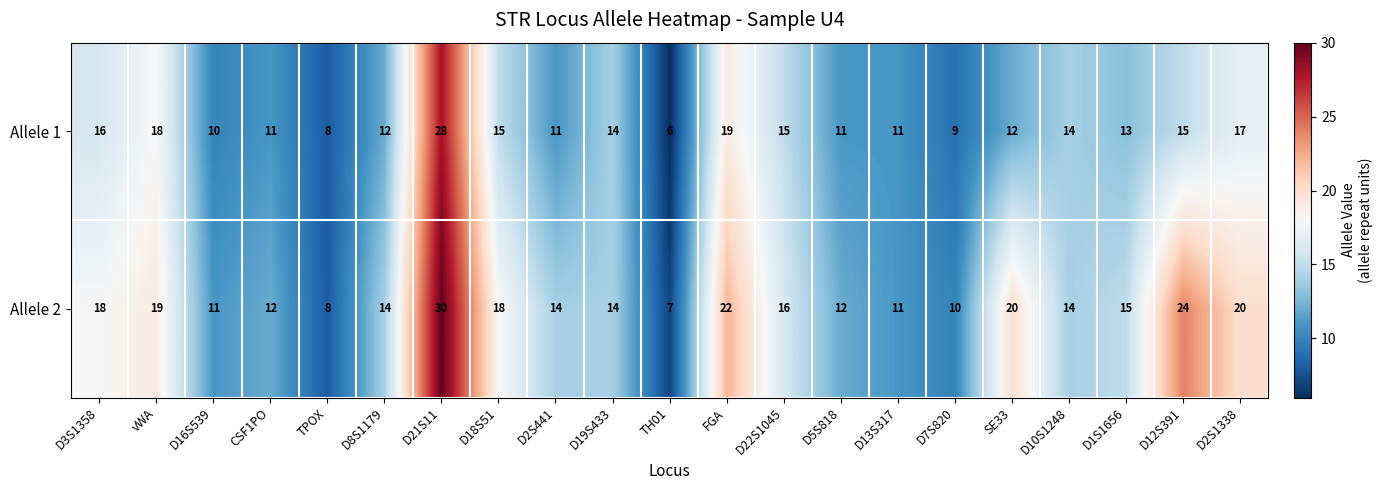

How many series are shown in this chart?

2